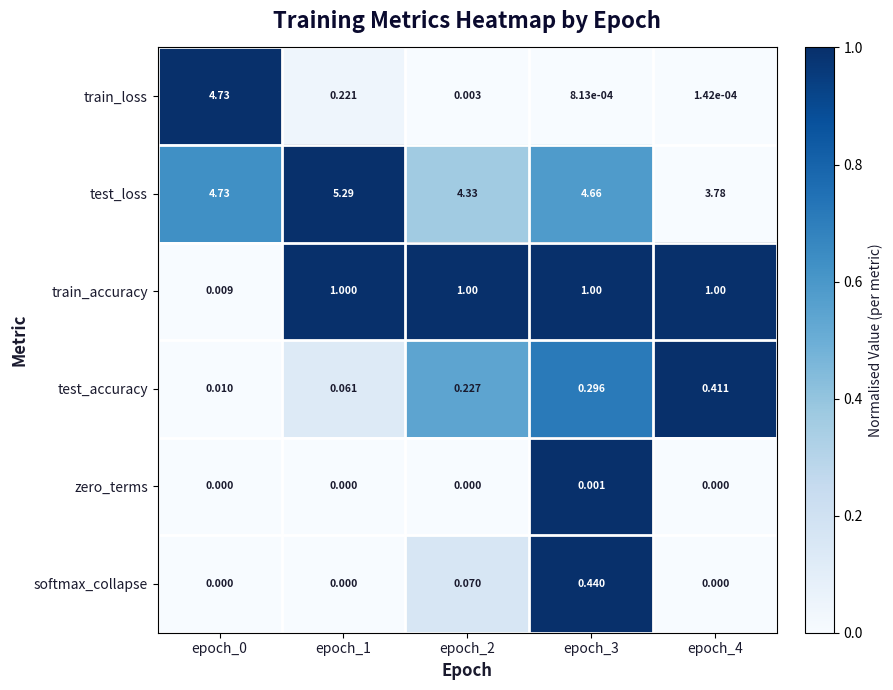

Which series changed the most between epoch_0 and epoch_3?

train_loss